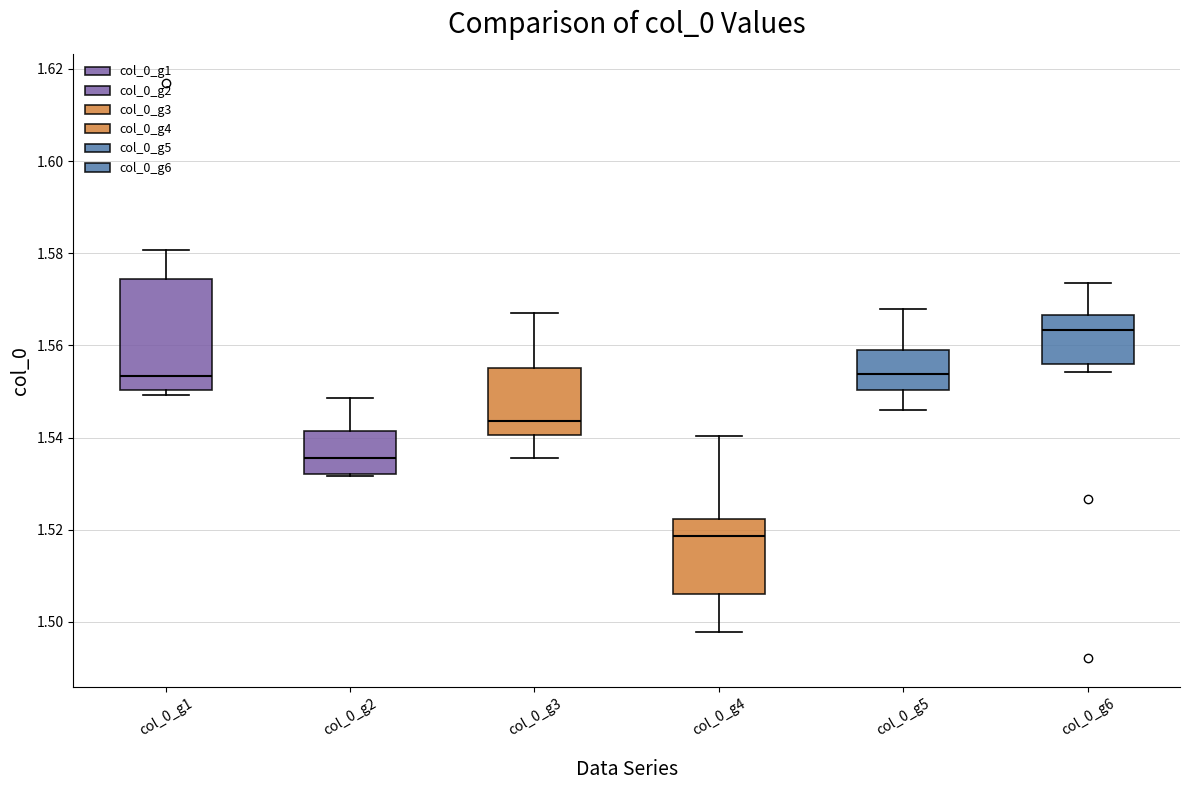

Reading left to right, read every box against the y-axis: the position of its median line, the range the box covers, and the ends of its whiskers. The values are not printed on the chart, so give them approximately, as read against the axis.

col_0_g1: median 1.554, box 1.550 to 1.574, whiskers 1.550 (just below the box's lower edge) to 1.580
col_0_g2: median 1.536, box 1.532 to 1.542, whiskers 1.532 (just below the box's lower edge) to 1.548
col_0_g3: median 1.544, box 1.540 to 1.556, whiskers 1.536 to 1.568
col_0_g4: median 1.518, box 1.506 to 1.522, whiskers 1.498 to 1.540
col_0_g5: median 1.554, box 1.550 to 1.558, whiskers 1.546 to 1.568
col_0_g6: median 1.564, box 1.556 to 1.566, whiskers 1.554 to 1.574